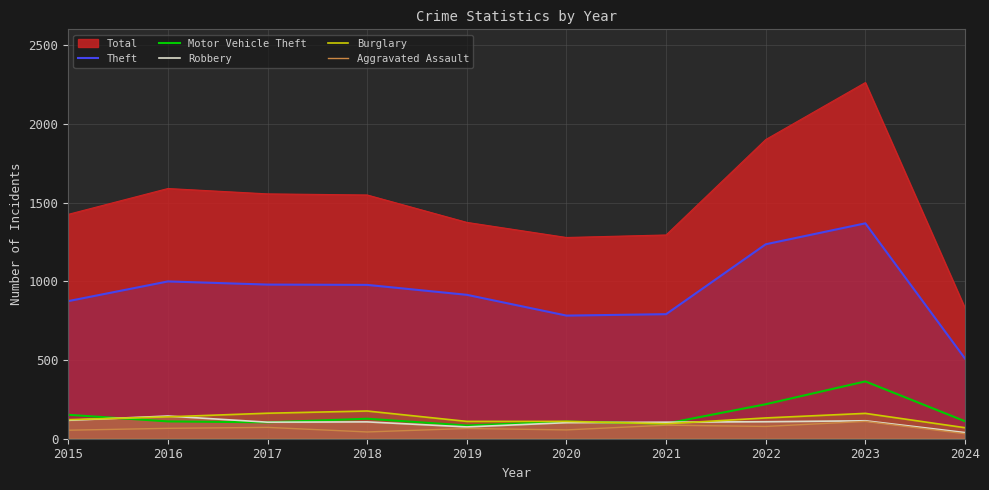

The Burglary series shows 195 at 2015. True or false?

False